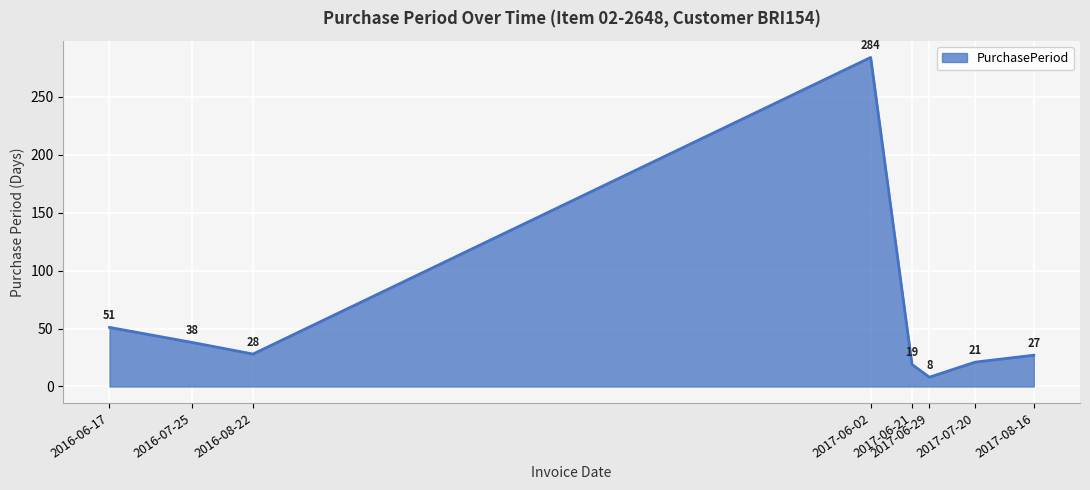

What is the sum of the values at 2016-08-22 and 2017-07-20?

49